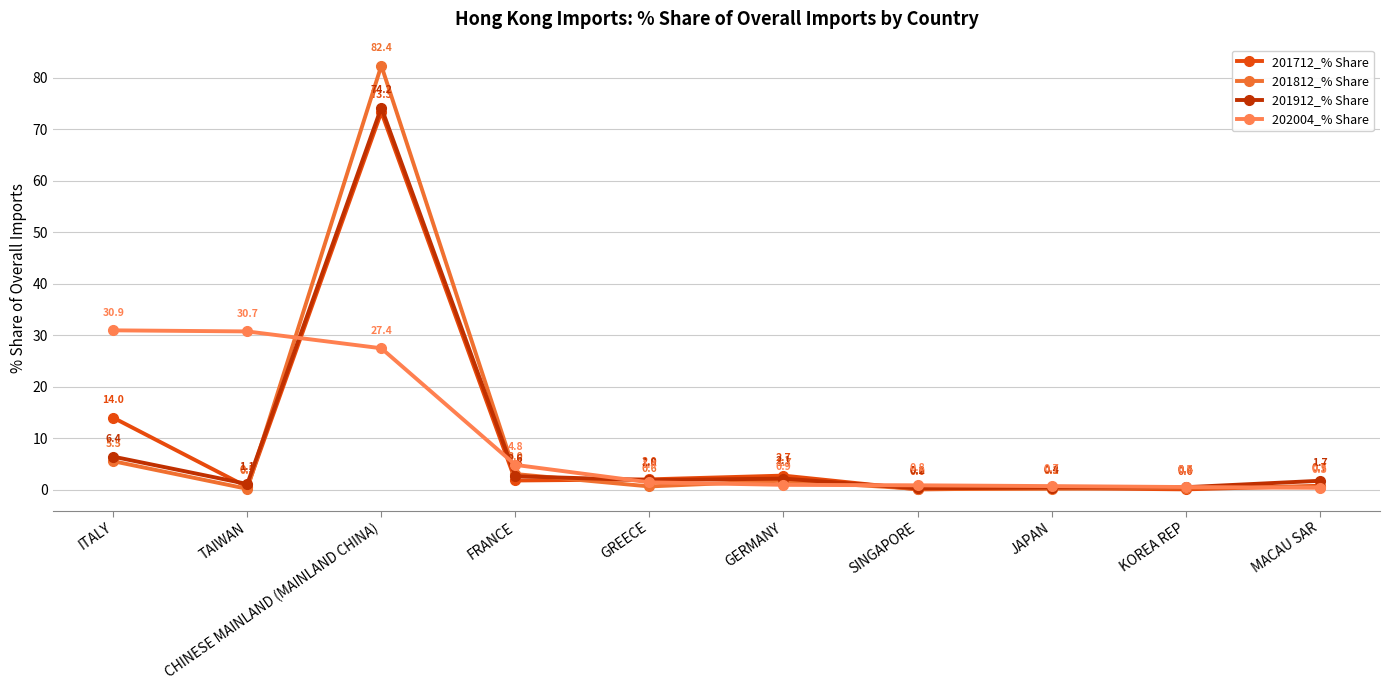

Which series has the widest spread of values?

201812_% Share